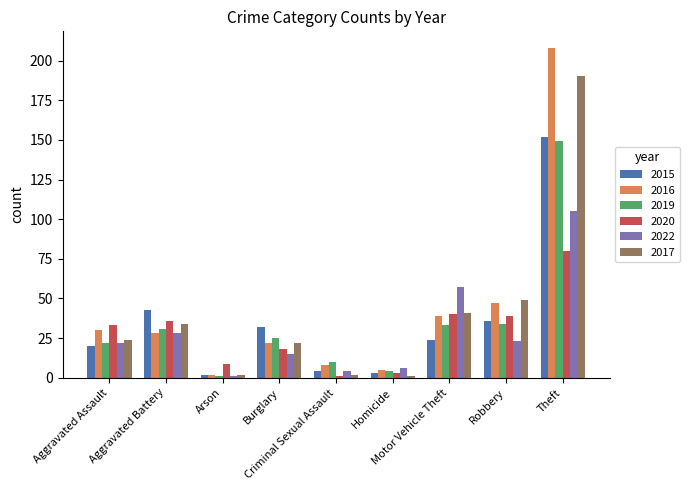

True or false: 2017 has a value of 2 at Criminal Sexual Assault.

True